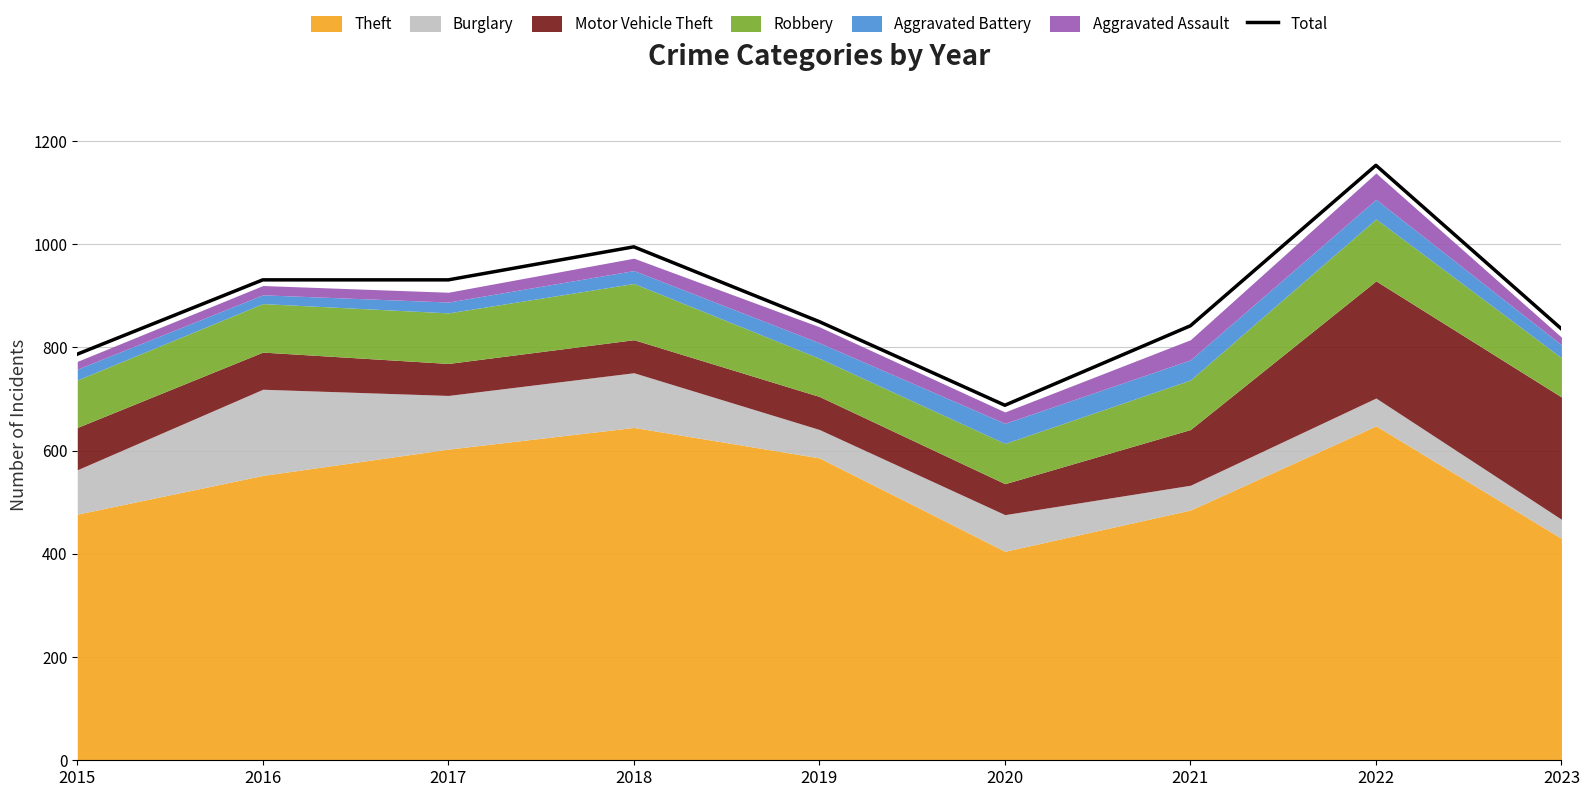

What is the change in value from 2021 to 2023?

-6